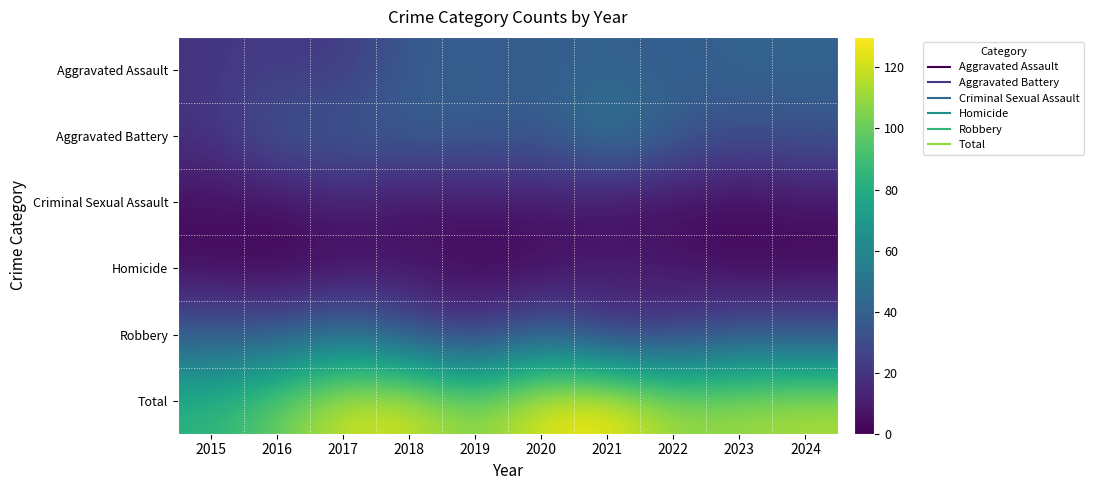

What is the difference between the highest and lowest values at 2015?

81